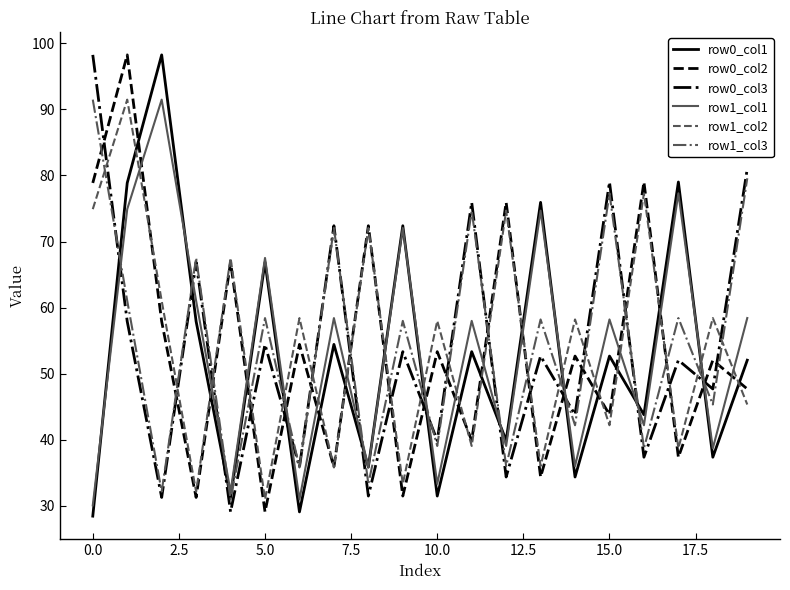

True or false: row1_col1 has more than 2 interior local peaks.

True